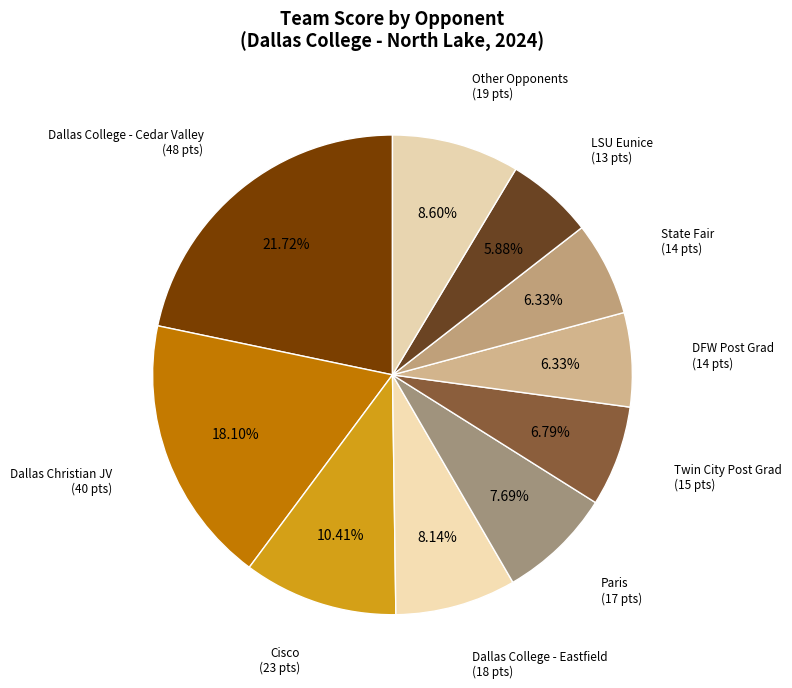

To the nearest percent, what percentage of the pie is Dallas Christian JV?

18%